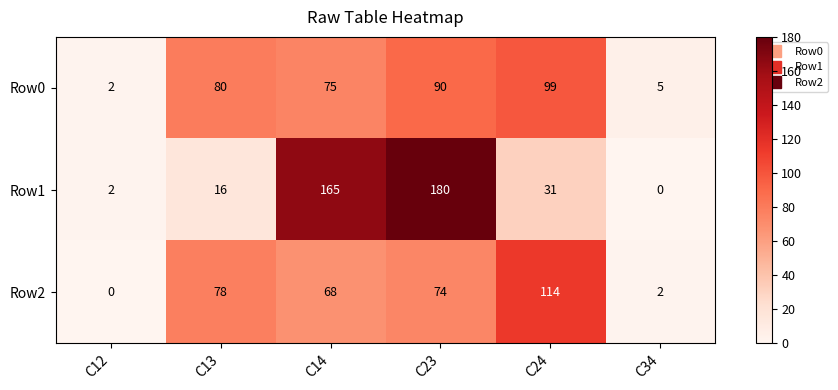

How many data points in Row2 are less than 74?

3